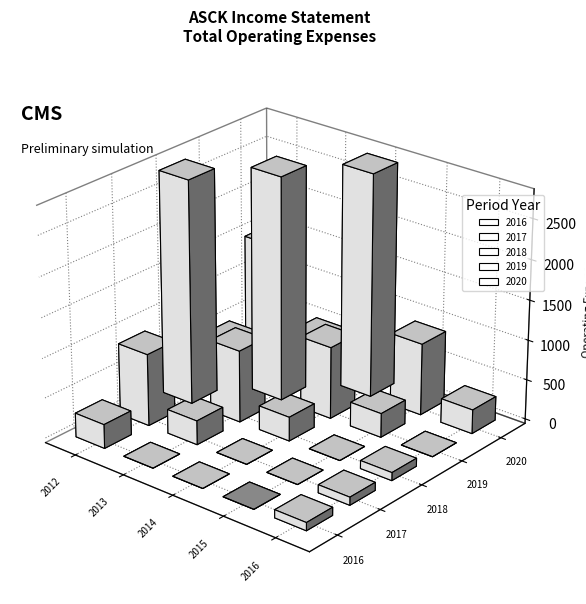

Which series has the largest total across all categories?

2016